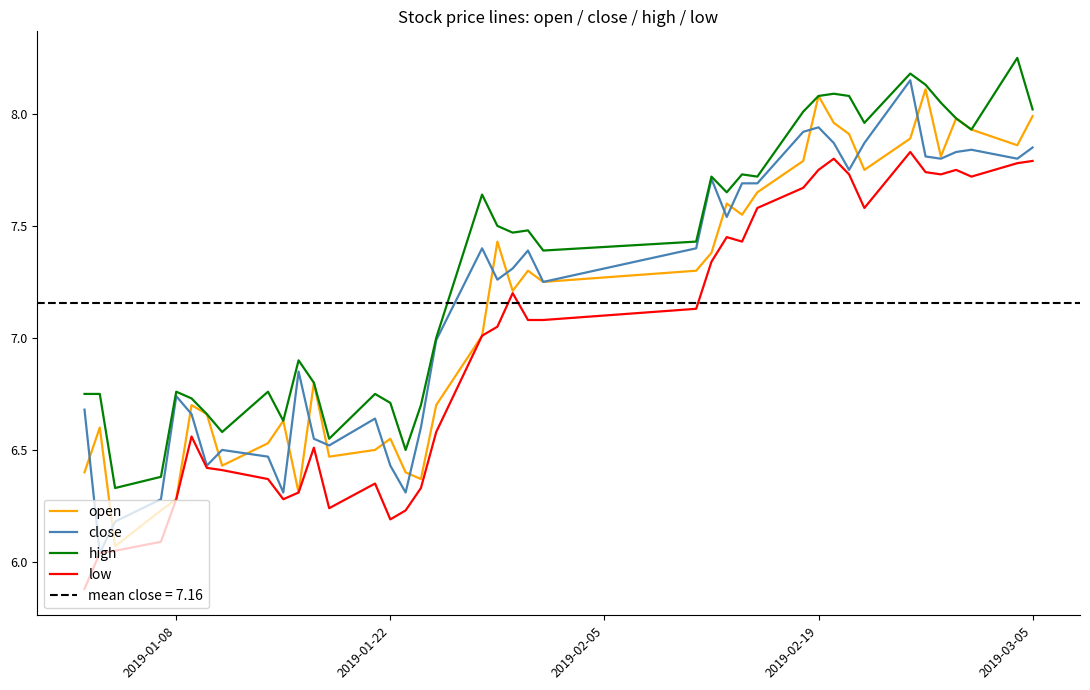

How many values in the low series are below 7?

18